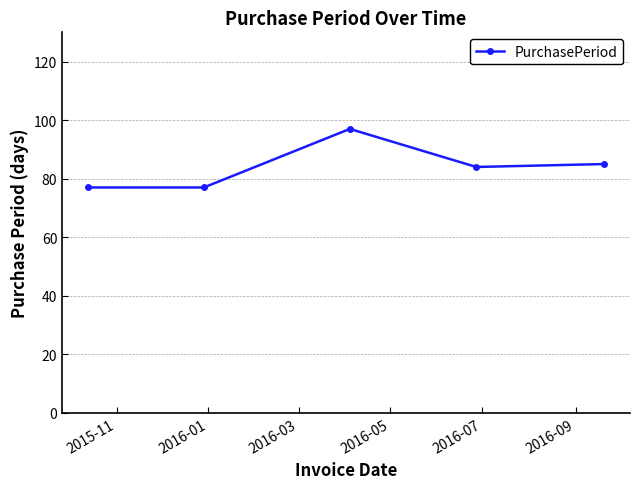

True or false: the data has more than 1 interior local peaks.

False